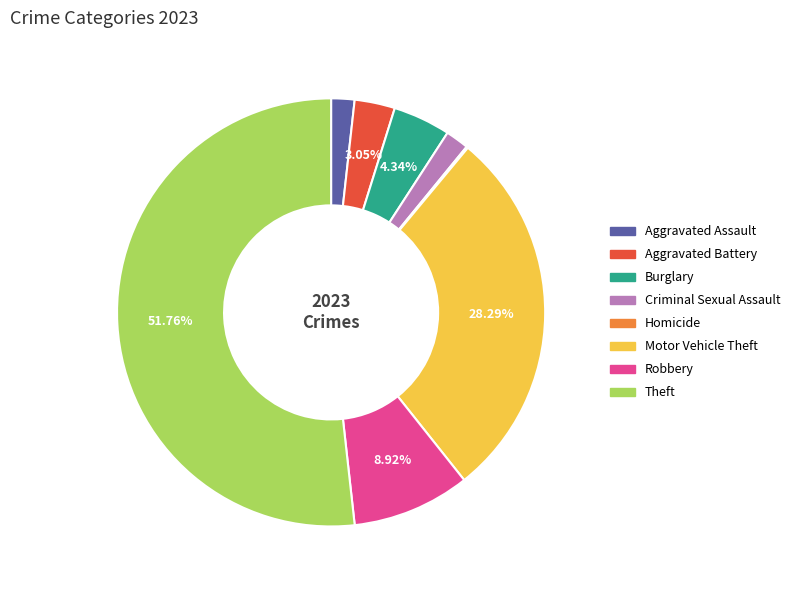

Combined, do Aggravated Assault and Burglary account for over 50%?

No